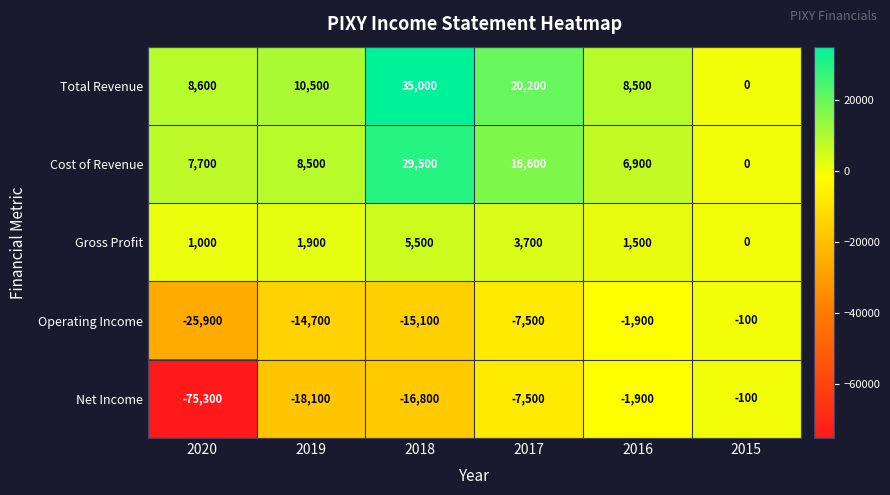

What is the sum of all Total Revenue values?

82800